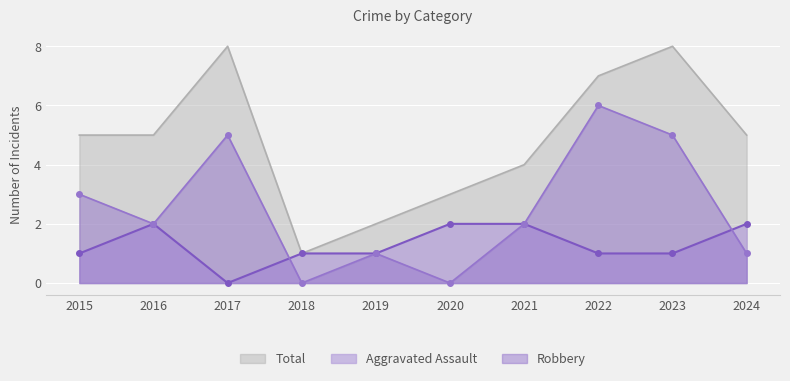

What is the average value of the Total series?

5